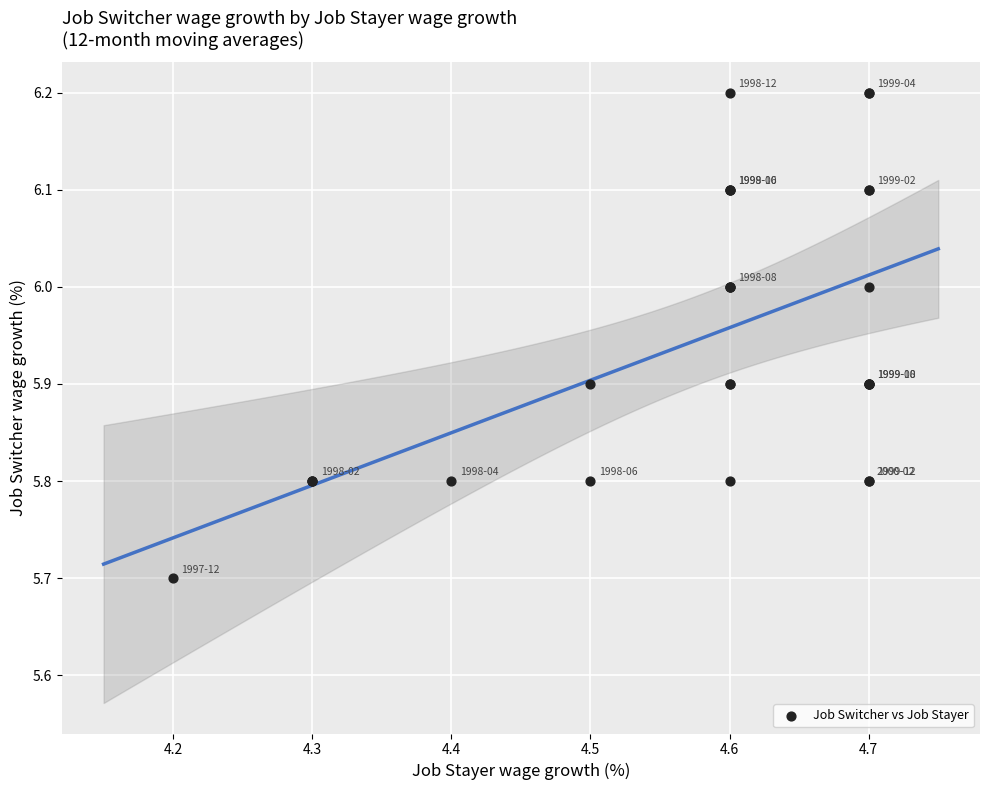

What Y value in the scatter plot is closest to 5?

5.7